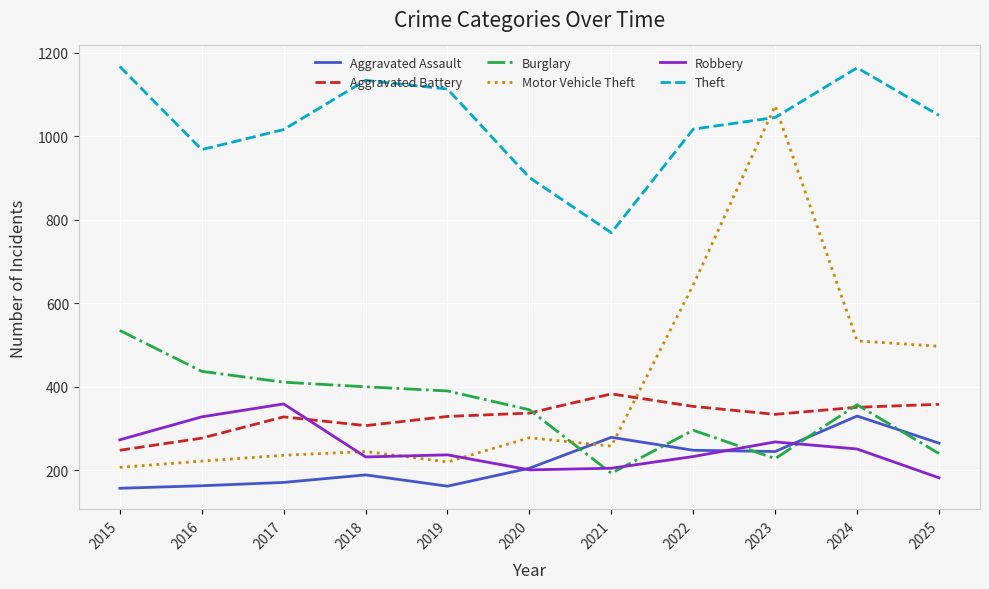

At which label is Theft closest to 968?

2016